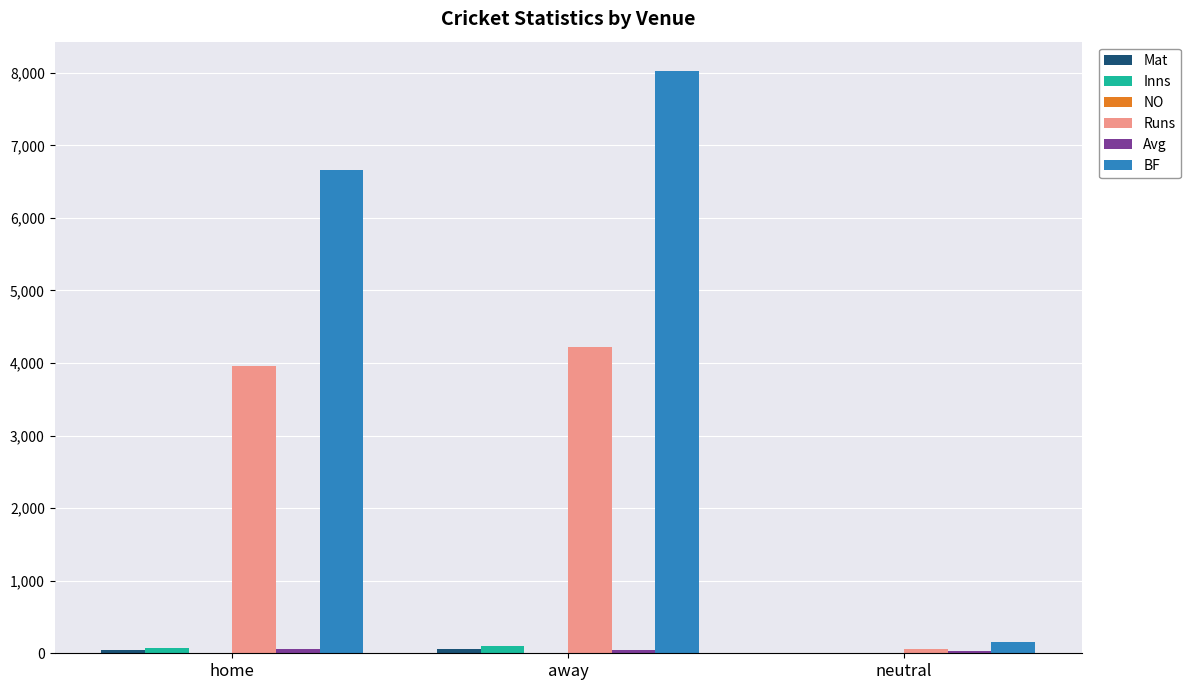

At which category is the sum across all series the highest?

away